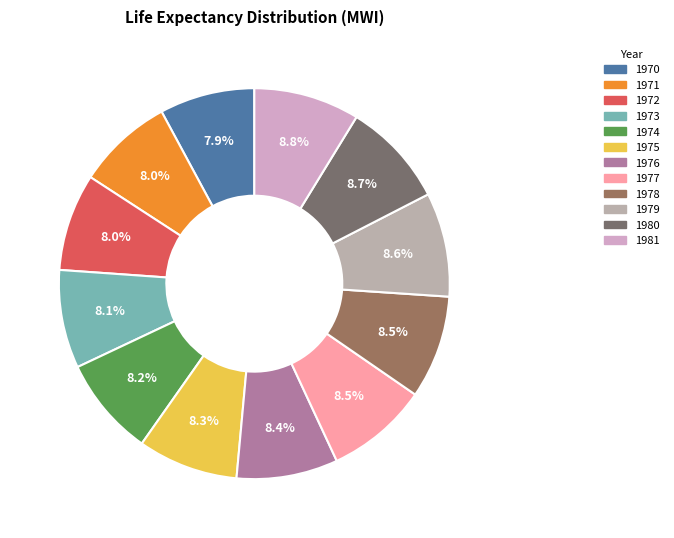

How many slices are in this pie chart?

12